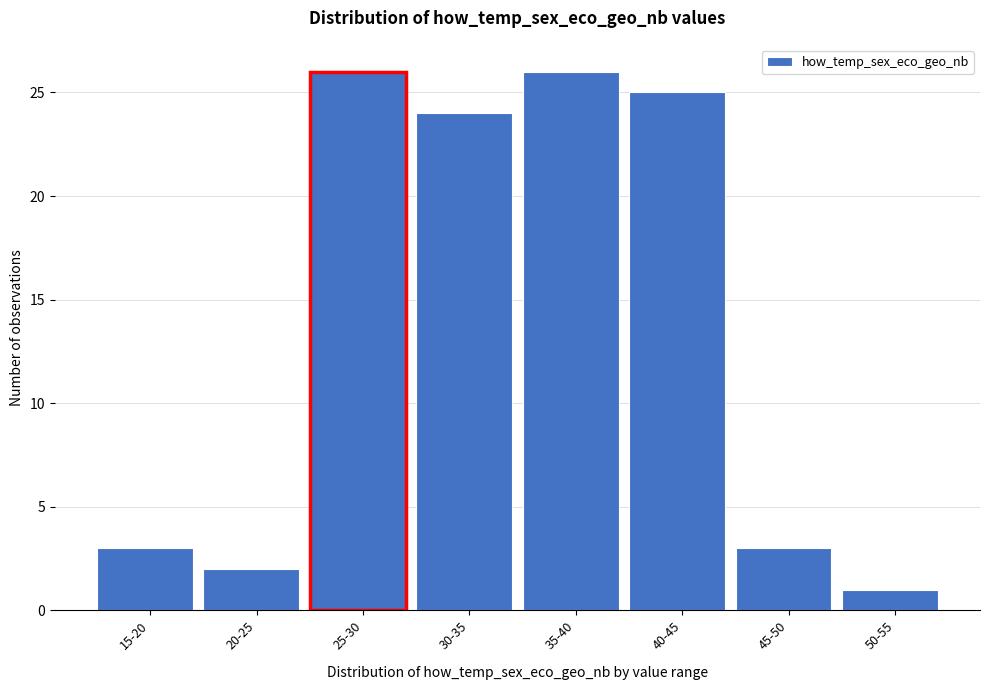

Reading left to right, extract all data points from this chart.

15-20=3	20-25=2	25-30=26	30-35=24	35-40=26	40-45=25	45-50=3	50-55=1